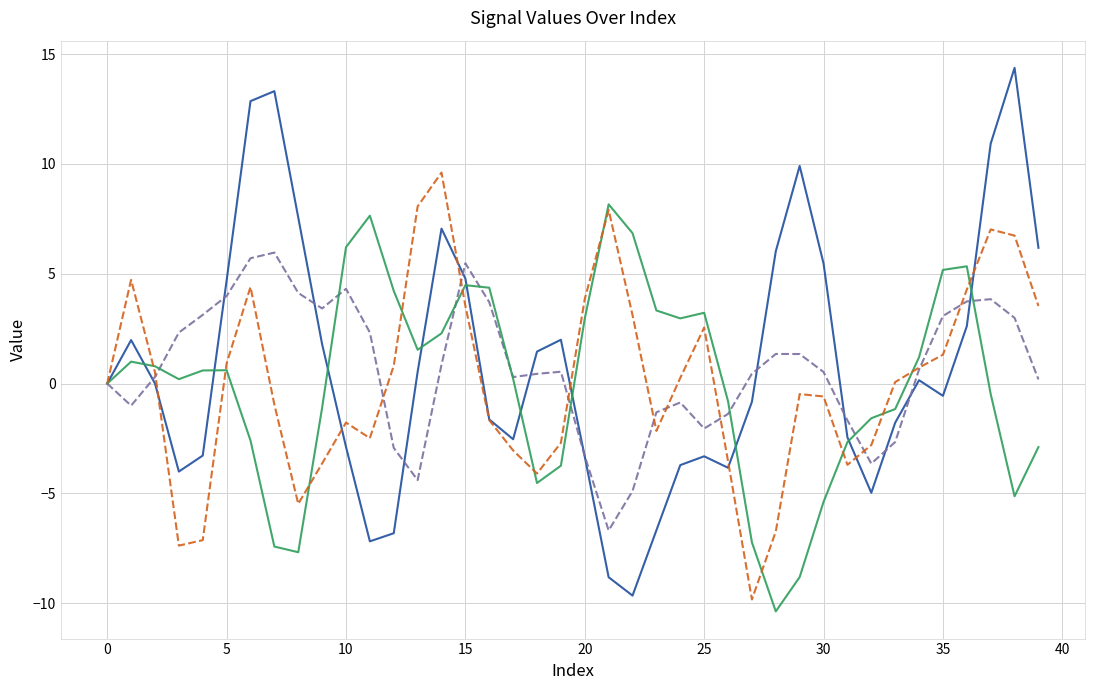

What is the minimum value shown in the chart?

-10.4